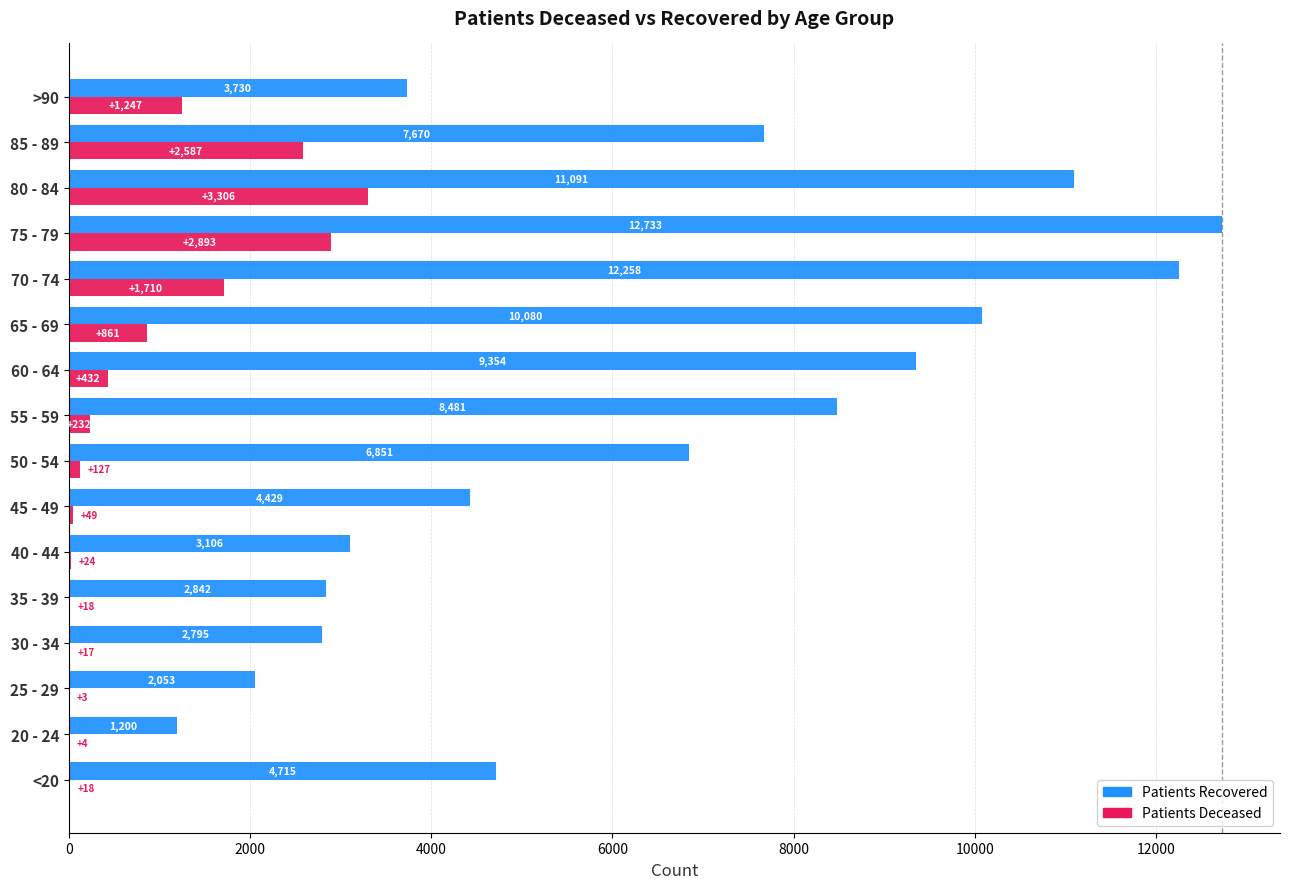

At which category is the sum across all series the highest?

75 - 79